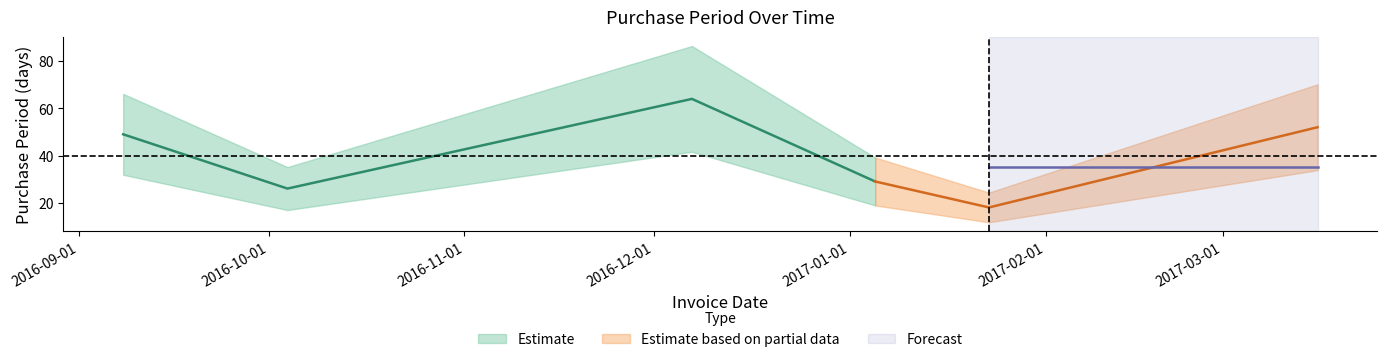

What is the difference between the maximum and second lowest values?

38